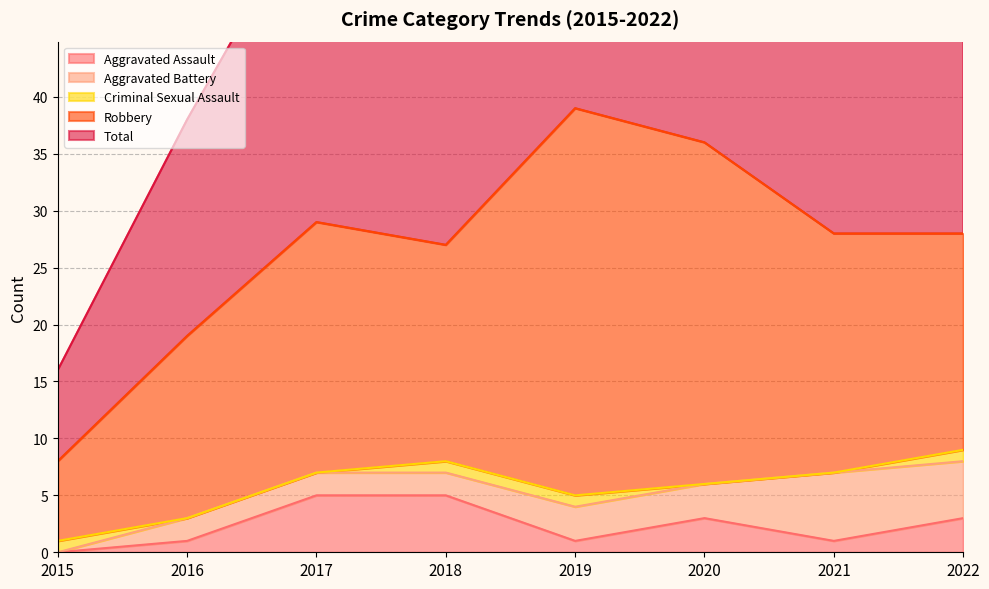

Between 2018 and 2021, which series saw the biggest shift?

Aggravated Assault